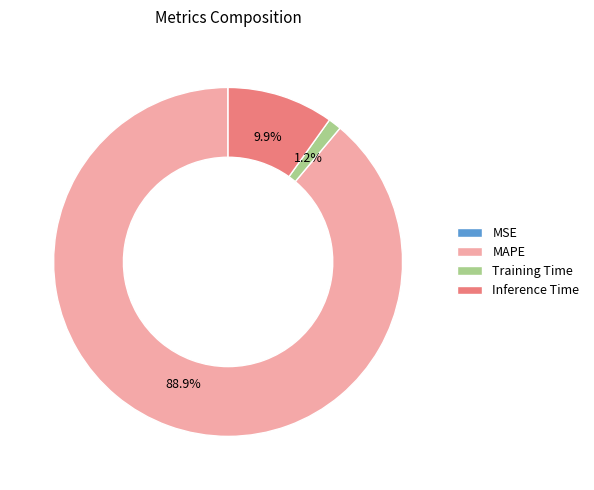

To the nearest percent, what is the difference between the largest and smallest slice percentages?

89%